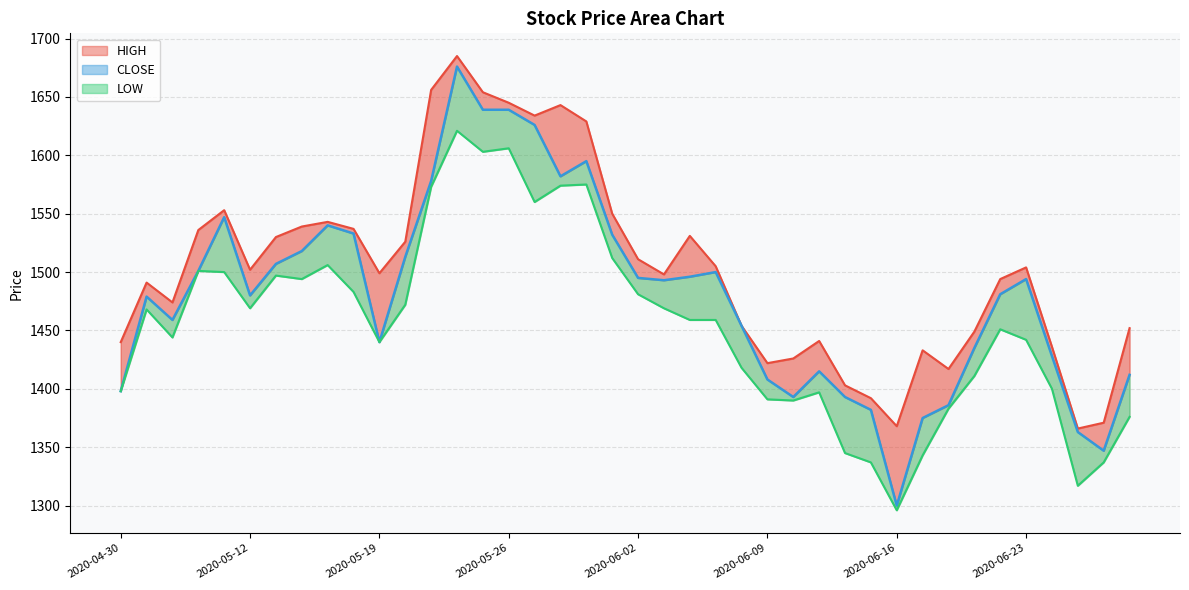

What position from the left is 19?

20